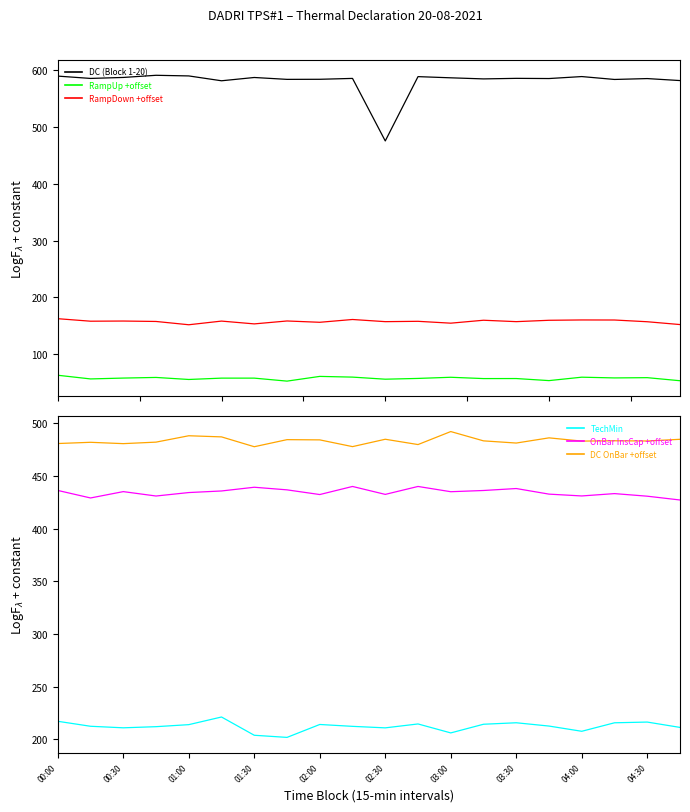

What is the difference between the maximum and second lowest values in the DC series?

9.7